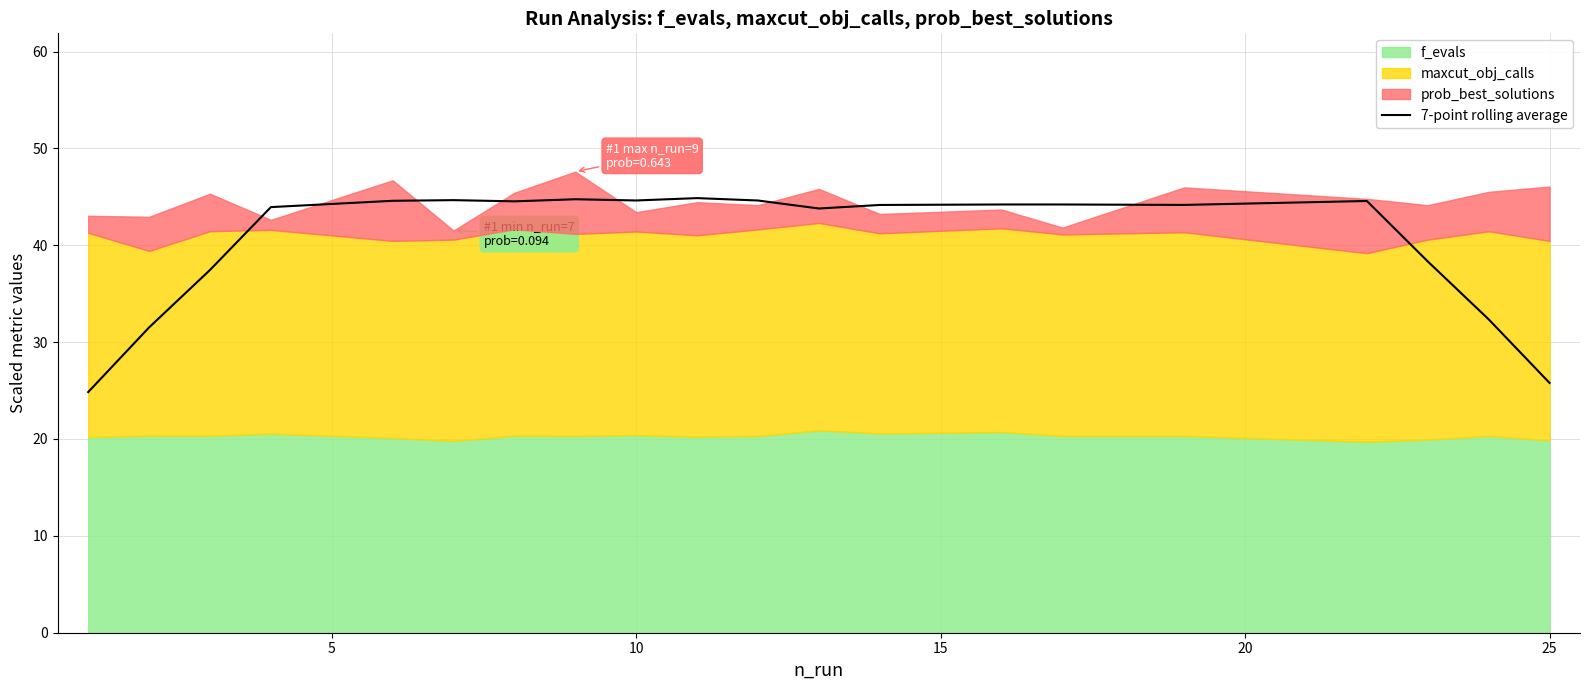

What is the minimum value for 7-point rolling average?

24.8